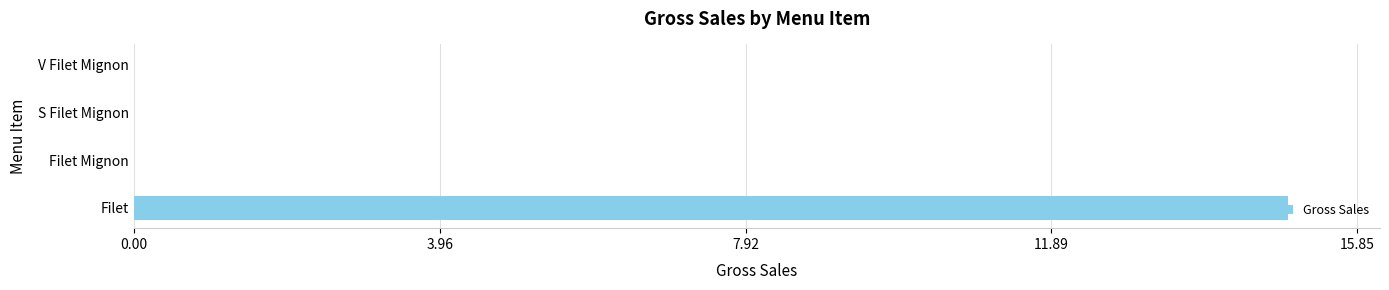

Which category has the highest value across all series?

Filet